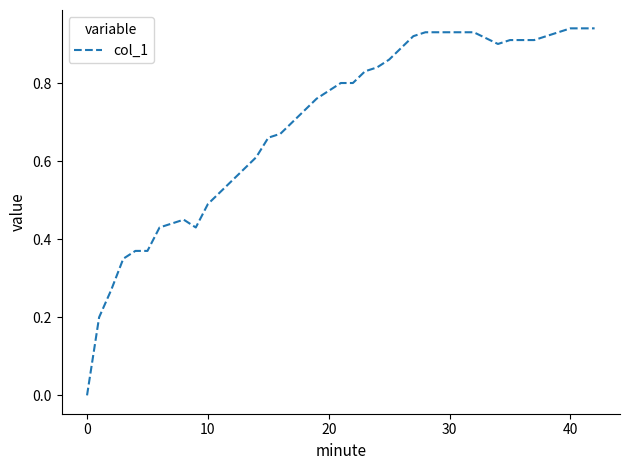

How many lines are shown in the chart?

1